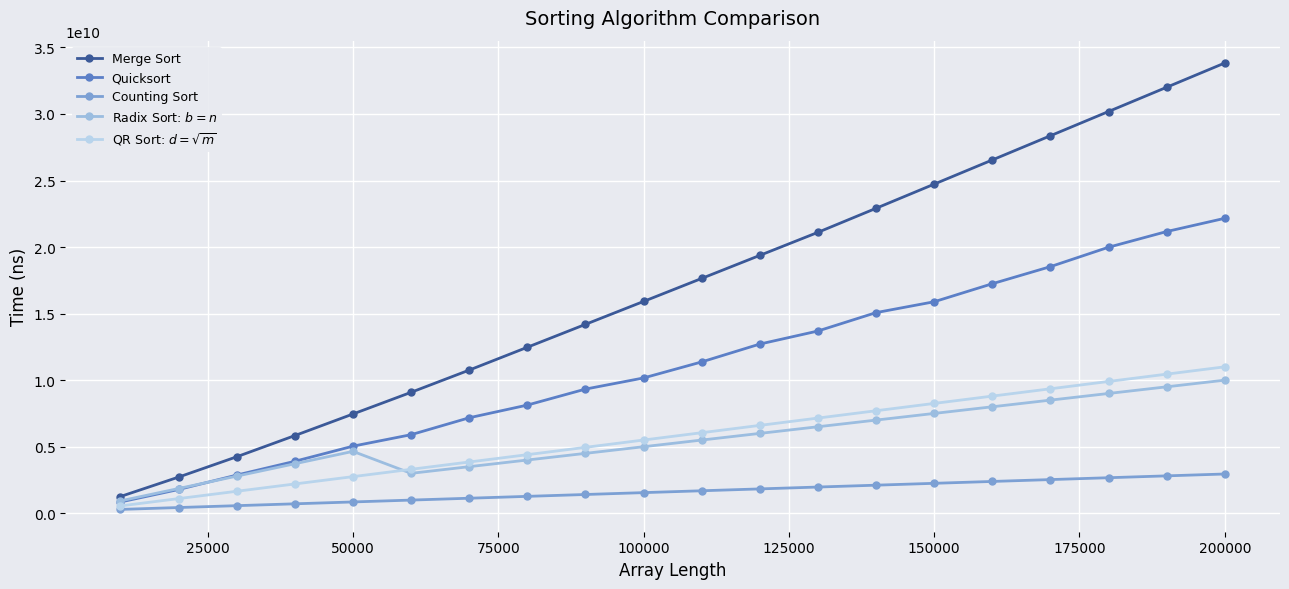

How many lines are shown in the chart?

5